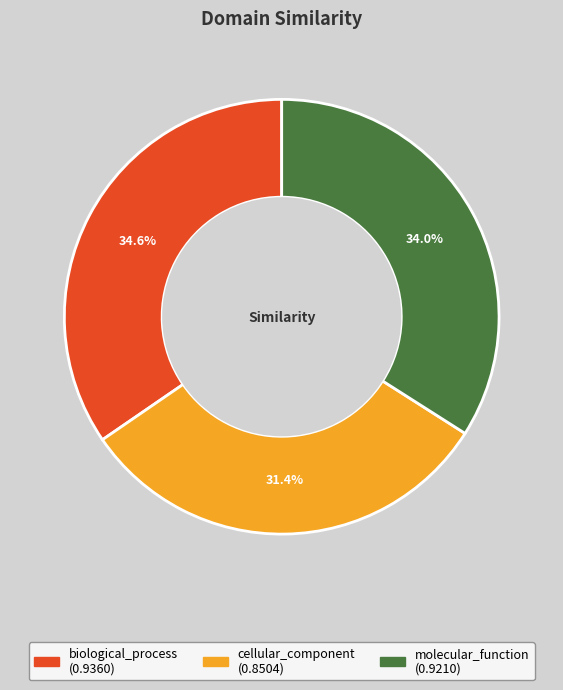

What is the largest slice in the pie chart?

biological_process